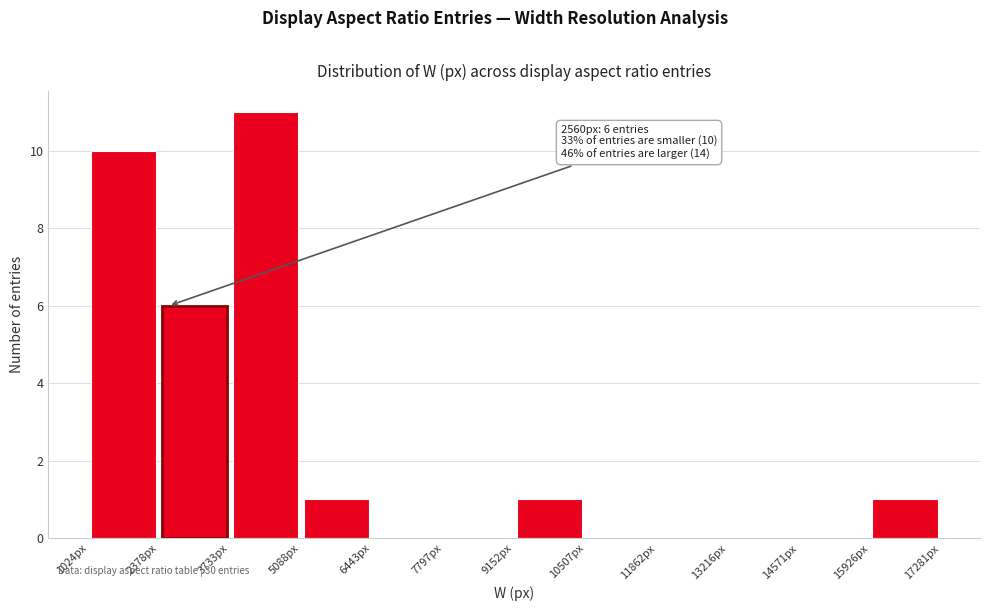

Which range on the x-axis has the tallest bar?

3800 to 5000